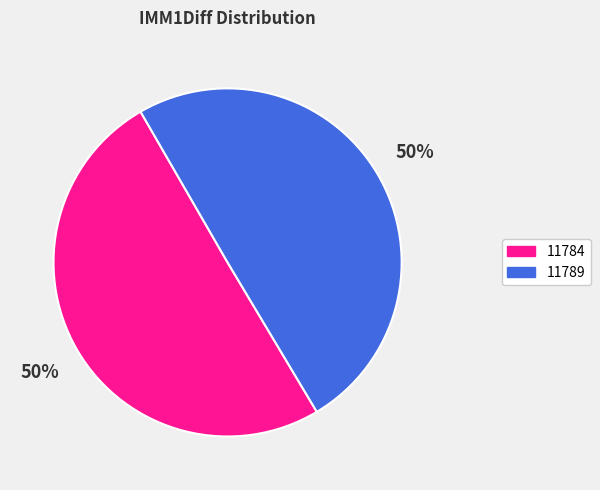

Count the number of slices in the pie.

2